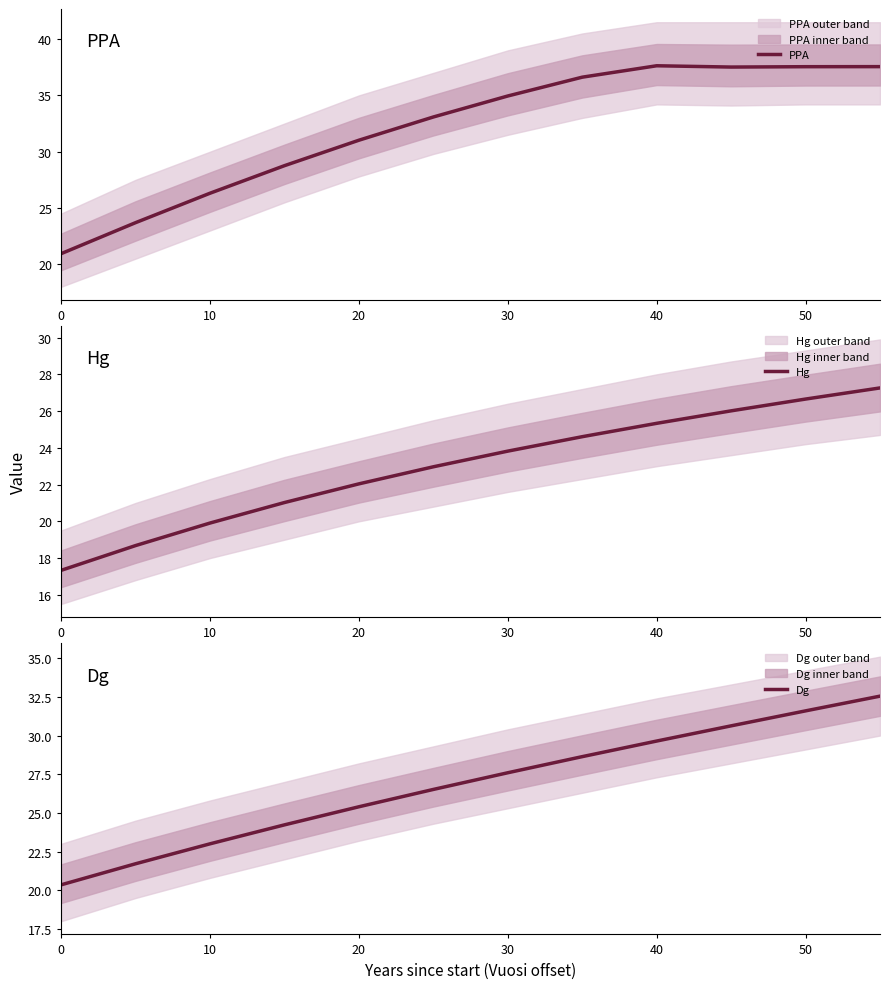

True or false: Hg and Dg intersect in this chart.

False